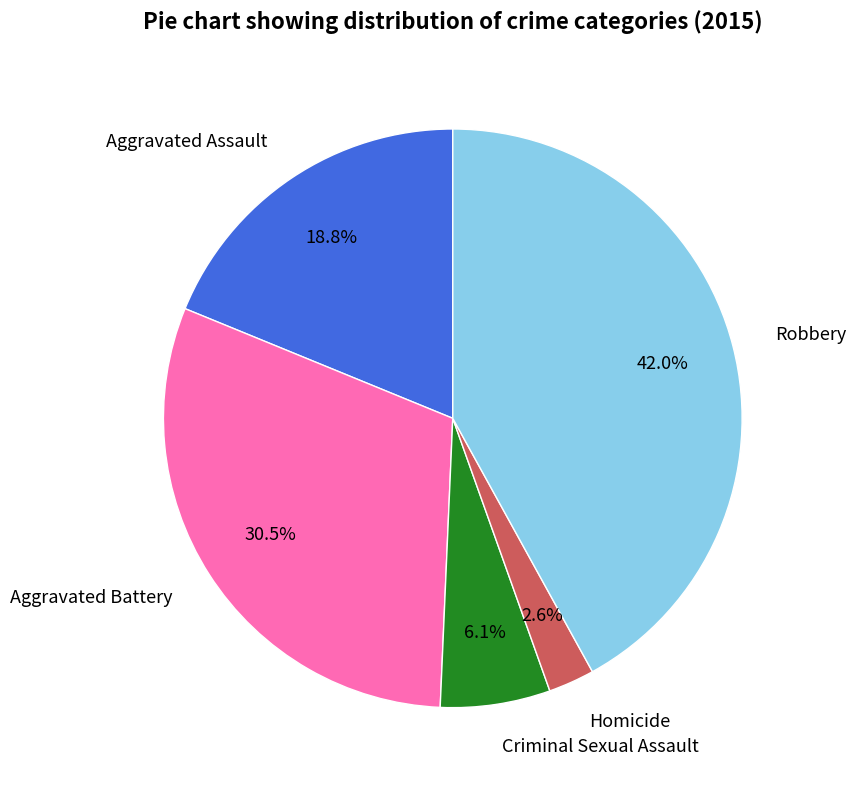

What is the smallest slice in the pie chart?

Homicide